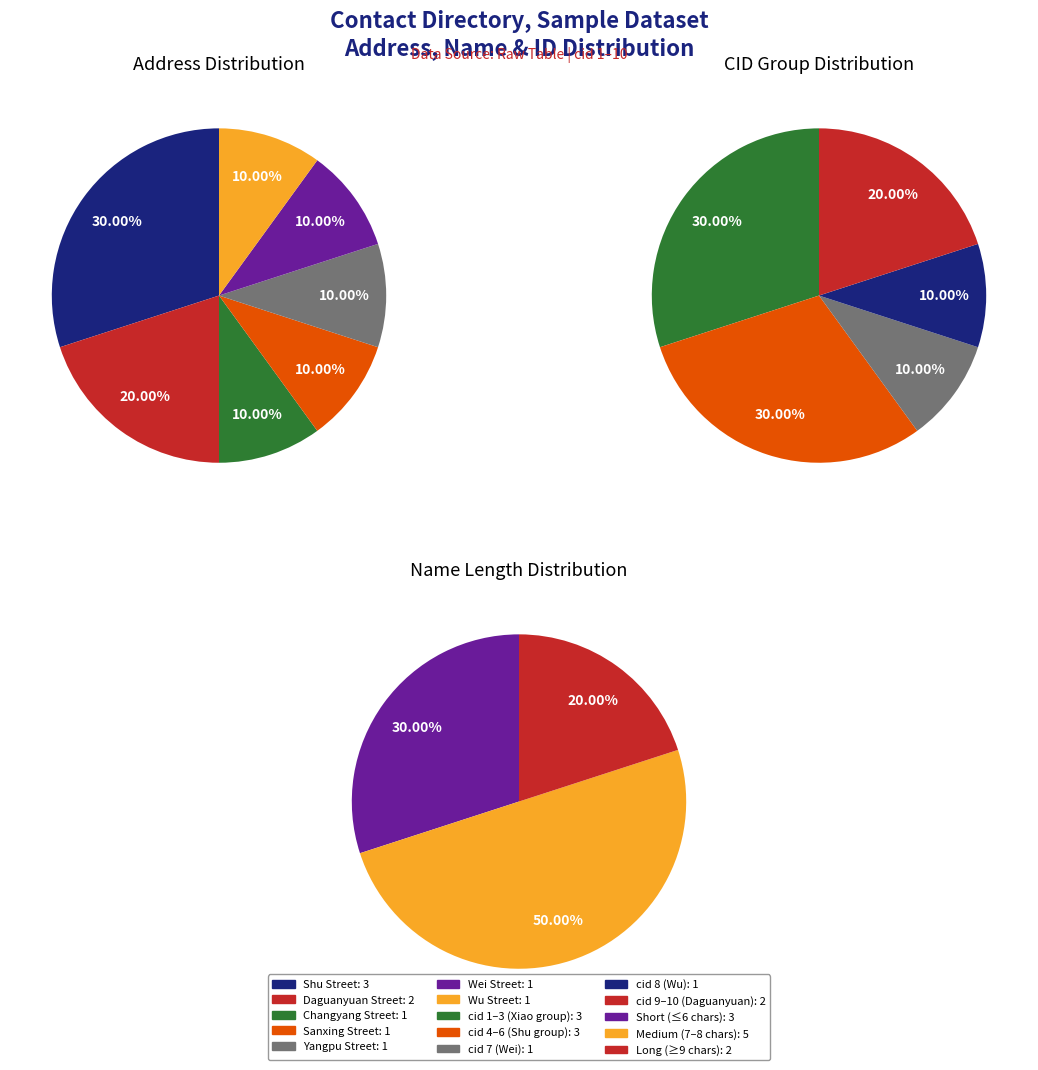

Approximately how many times larger is the value at Yangpu Street compared to Sanxing Street?

1.0